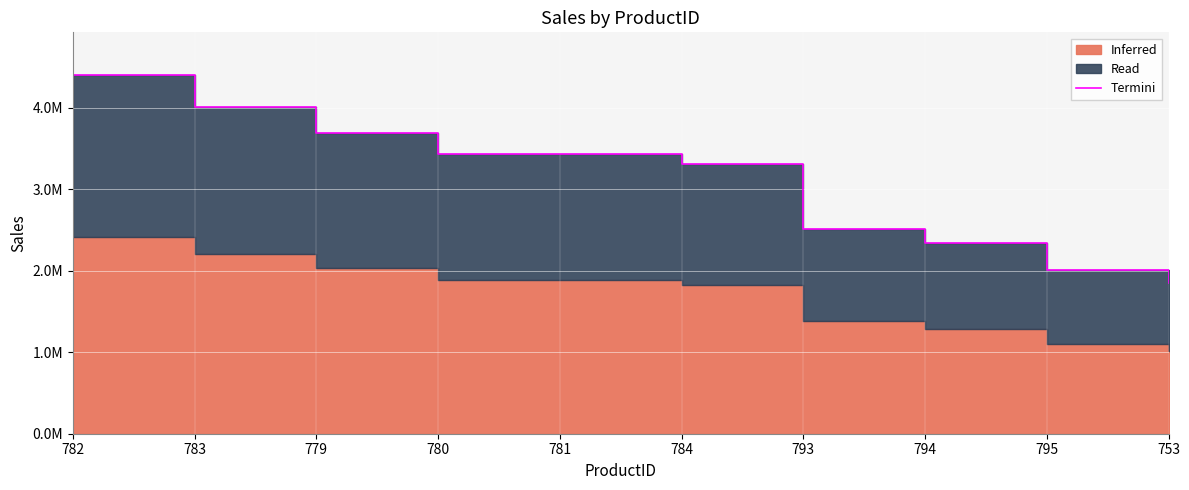

The value at 753 is 1847818.6. True or false?

True